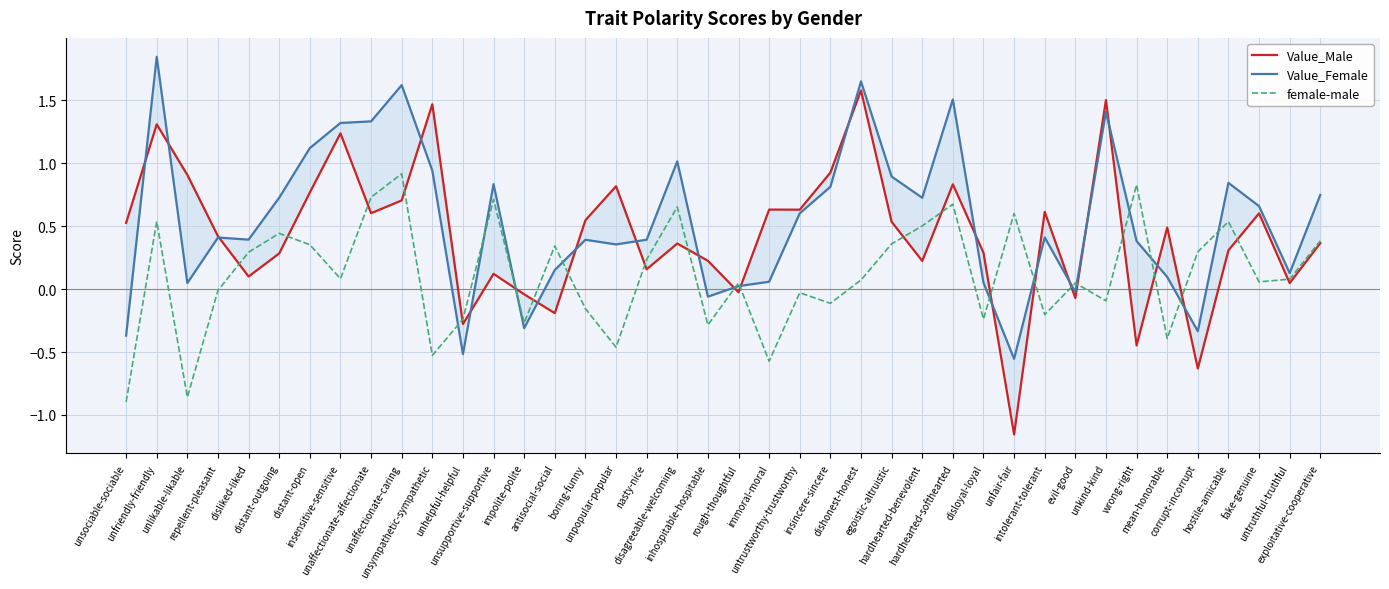

True or false: Value_Male has a value of -0.4 at wrong-right.

True